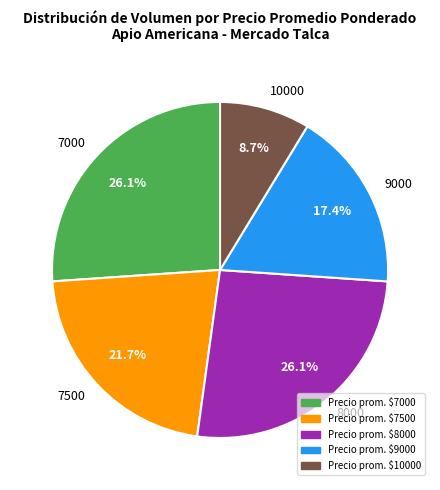

Which slice is the smallest?

10000